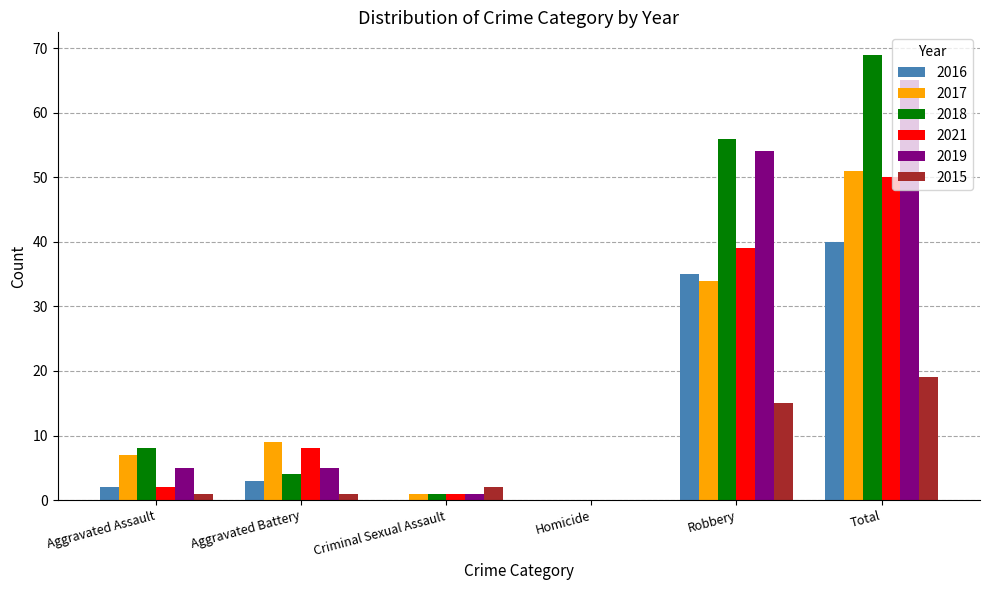

Which series has the widest spread of values?

2018